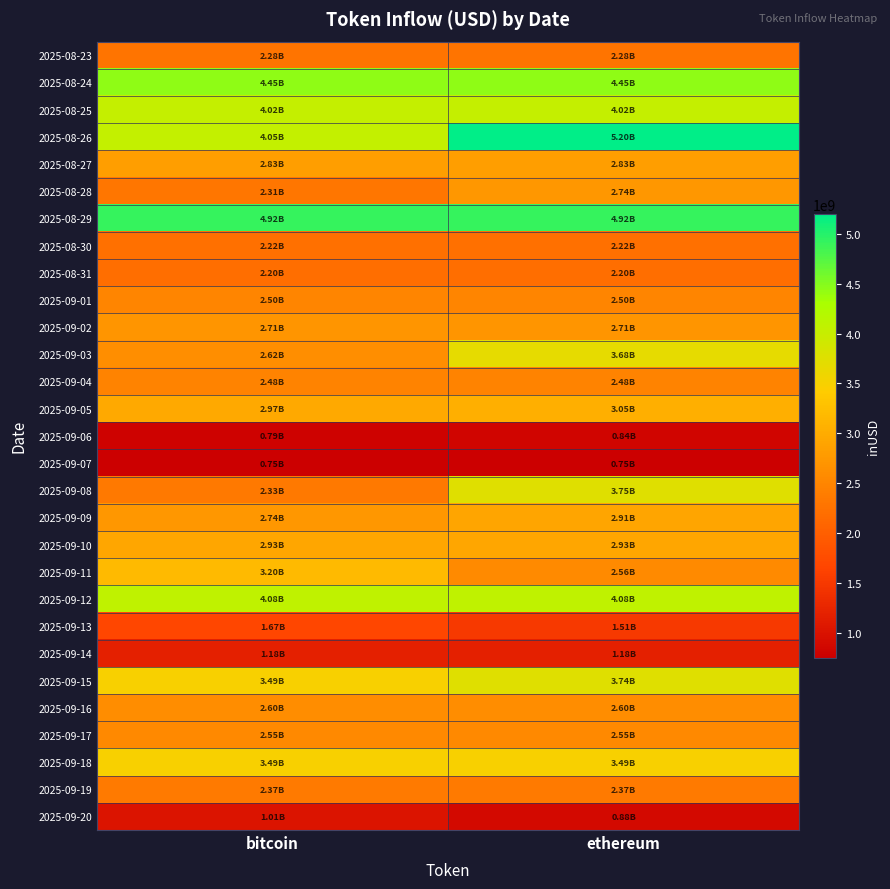

How many series are shown in this chart?

29